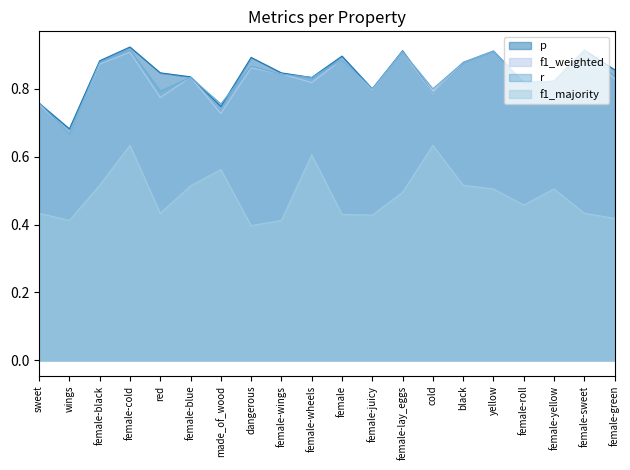

How many intersections are there between p and r?

5